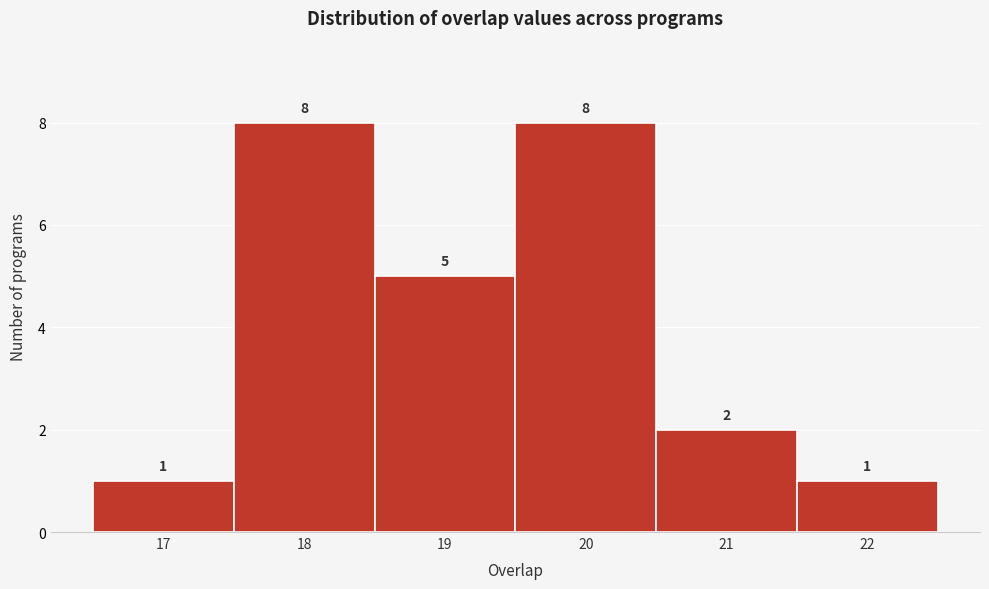

What is the height of the bar covering 16.5 to 17.5 on the x-axis?

1